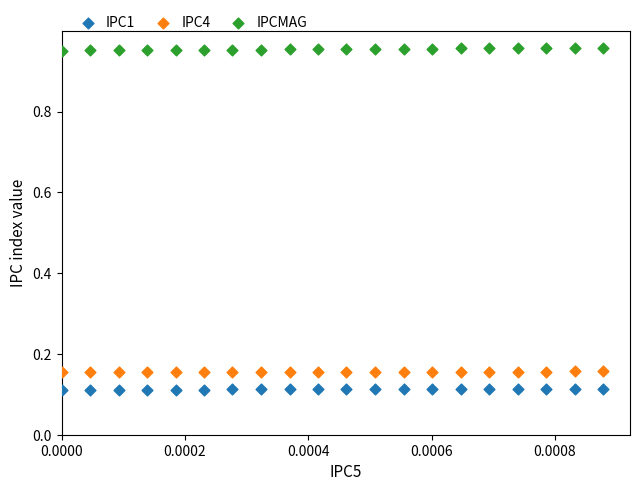

Which series has the largest Y range (max minus min)?

IPCMAG